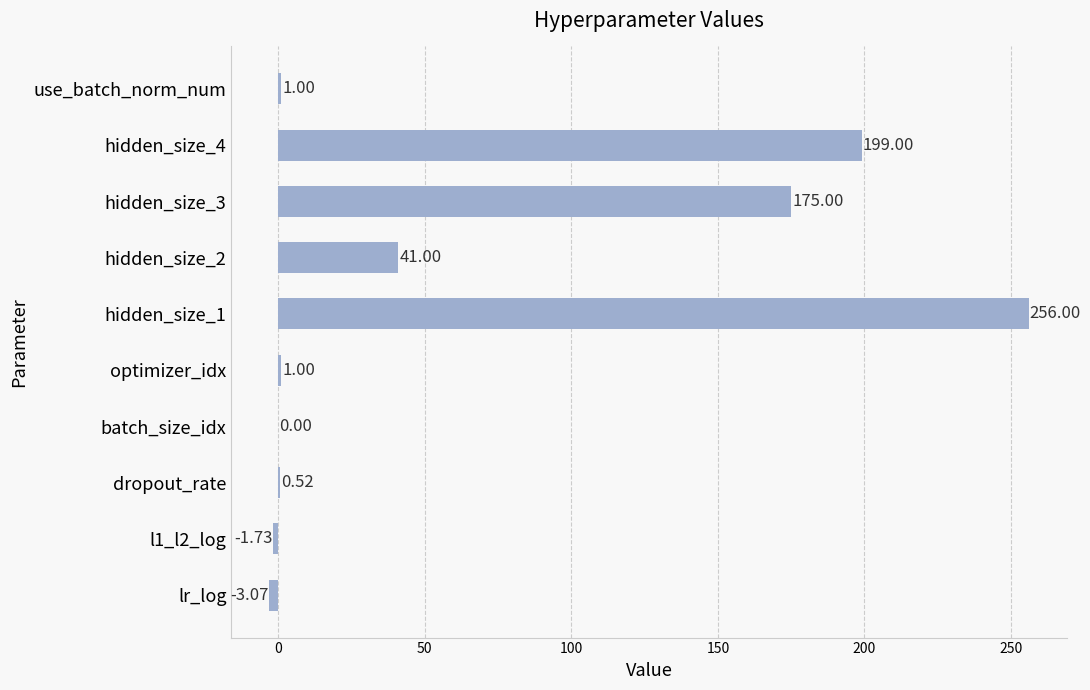

What is the sum of the values at use_batch_norm_num and hidden_size_1?

257.0